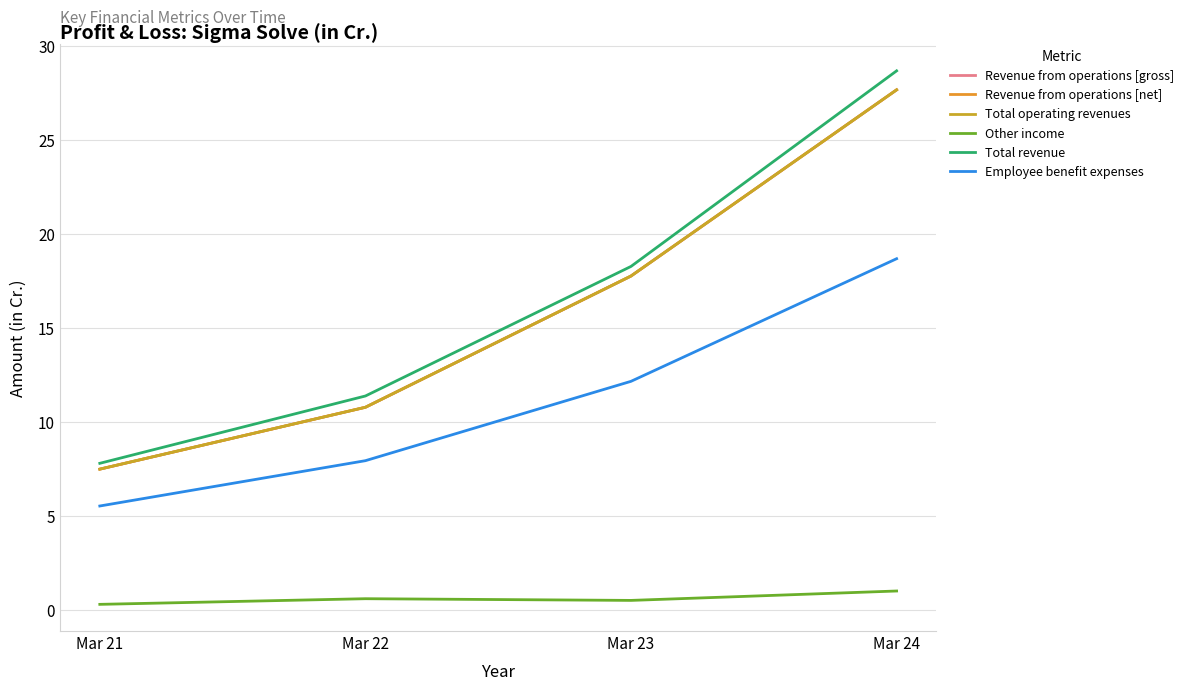

How many lines are shown in the chart?

6